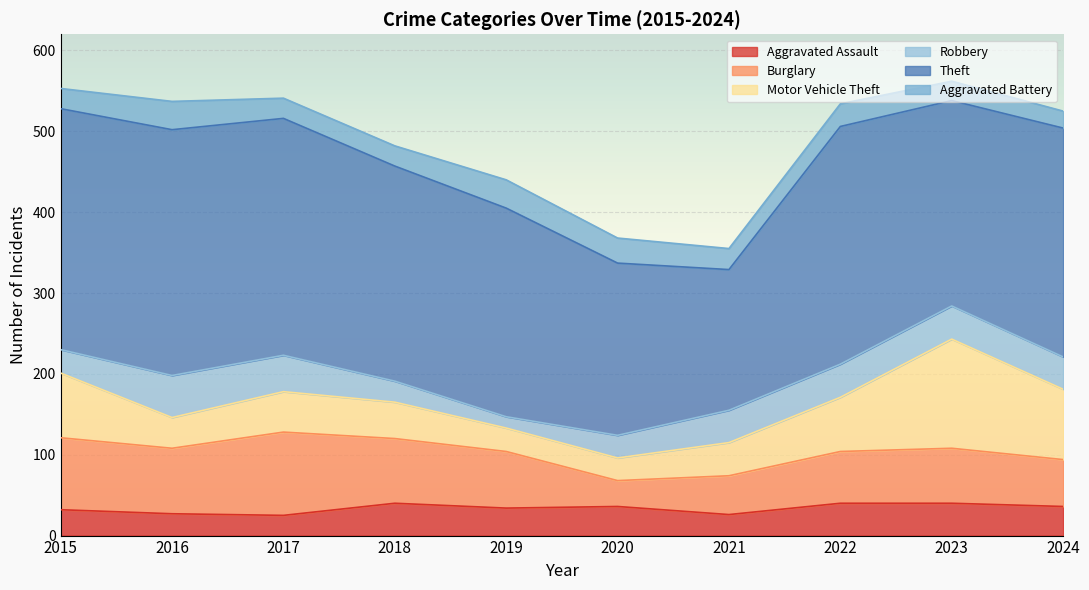

Does the chart display data point markers on the line(s)?

No